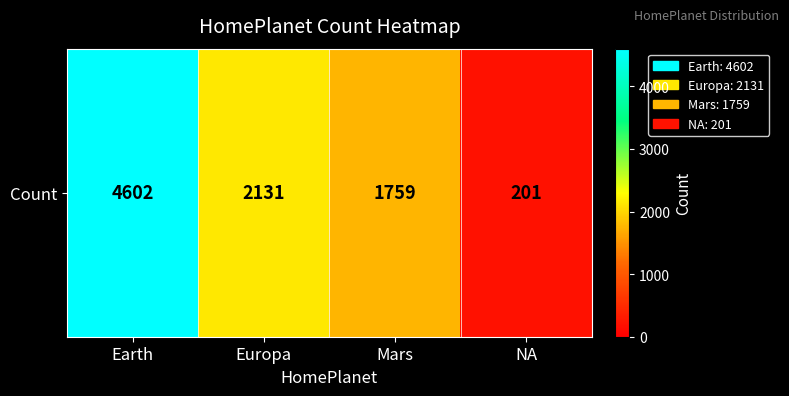

How many data points are less than 2131?

2